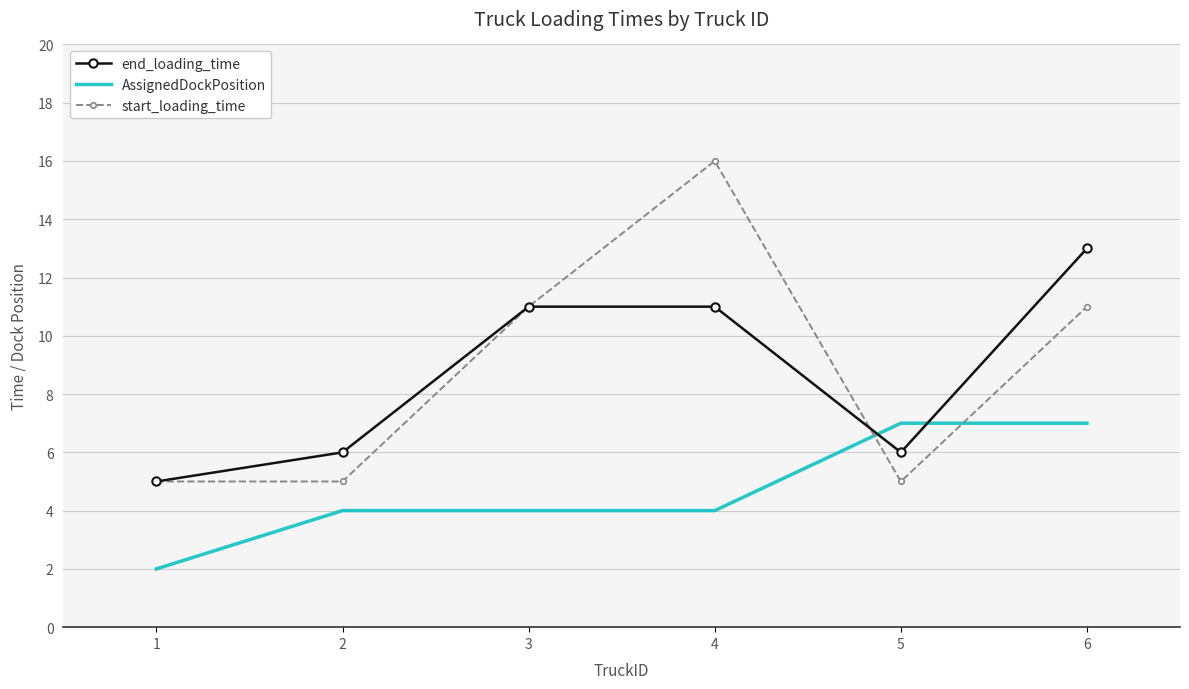

Which series ends up on top after the final intersection of start_loading_time and AssignedDockPosition?

start_loading_time